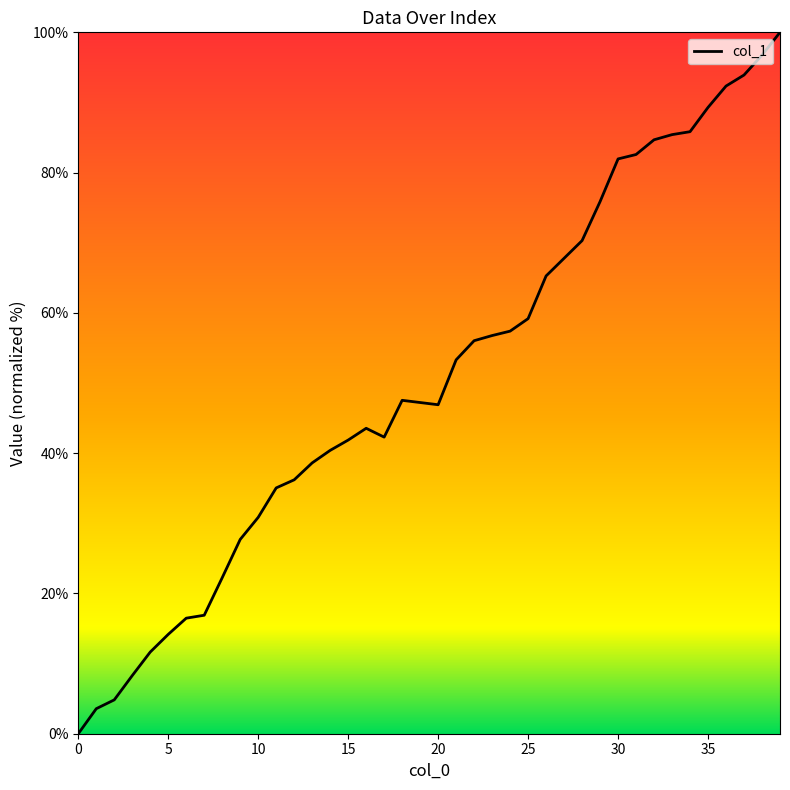

What is the difference between the maximum and minimum values?

100.0